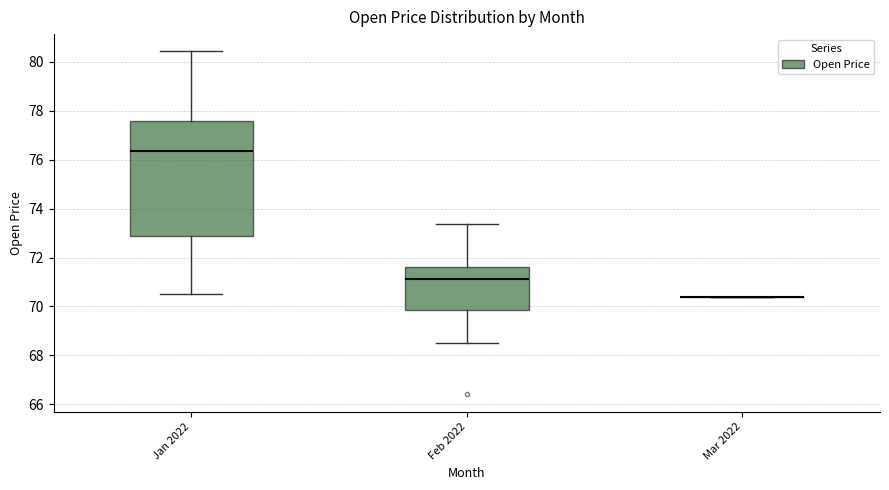

Reading left to right, transcribe this box plot: for each box, give where its median line is, the range the box spans, and where its two whiskers end, as read against the y-axis. The values are not printed on the chart, so give them approximately, as read against the axis.

Jan 2022: median 76.4, box 72.8 to 77.6, whiskers 70.6 to 80.4
Feb 2022: median 71.2, box 69.8 to 71.6, whiskers 68.6 to 73.4
Mar 2022: box collapsed to a line at 70.4, whiskers 70.4 to 70.4